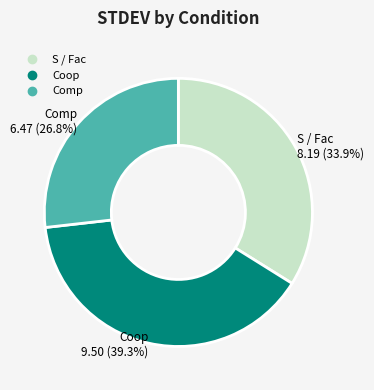

Is there a majority slice in this chart?

No